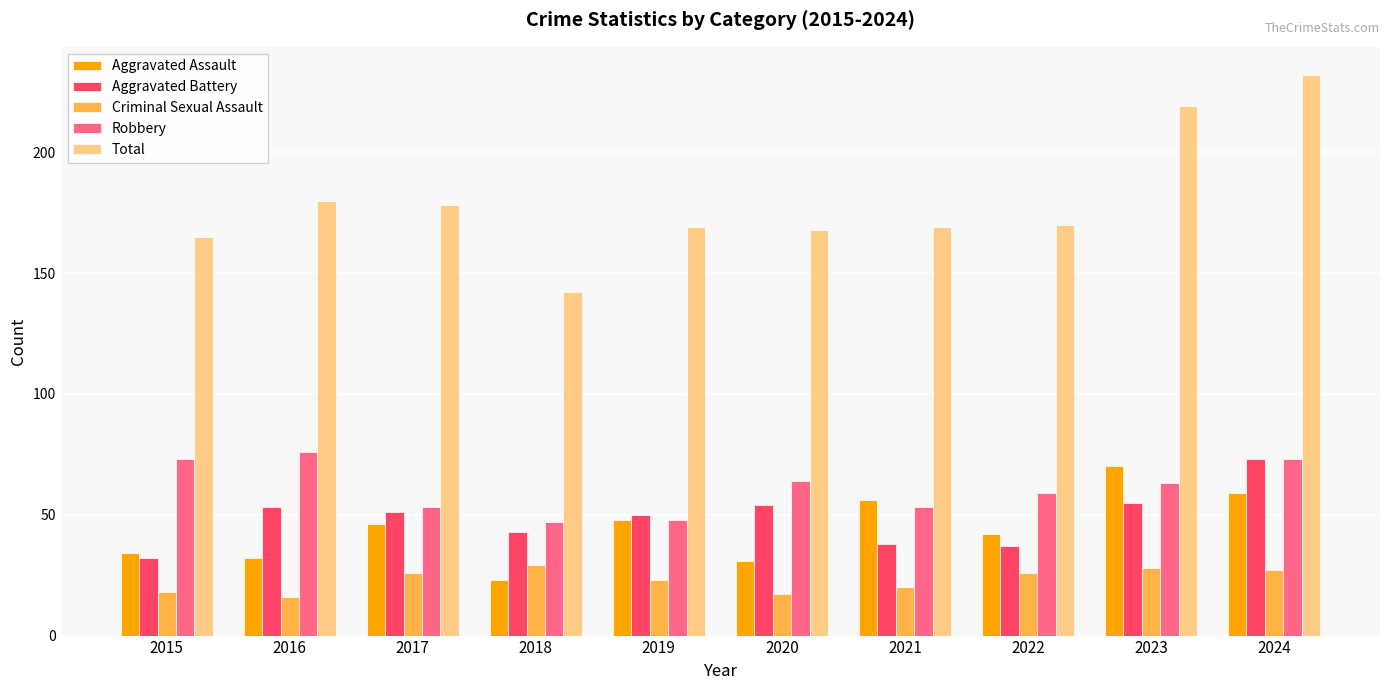

What is the difference between the second highest and minimum values in the Aggravated Assault series?

36